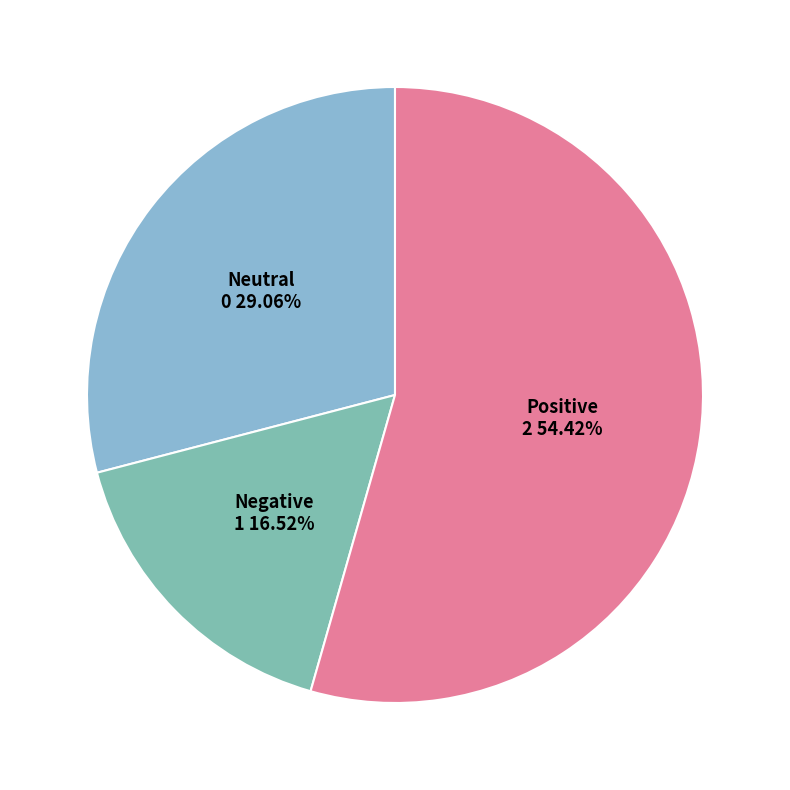

Which category has the biggest portion of the pie?

Positive